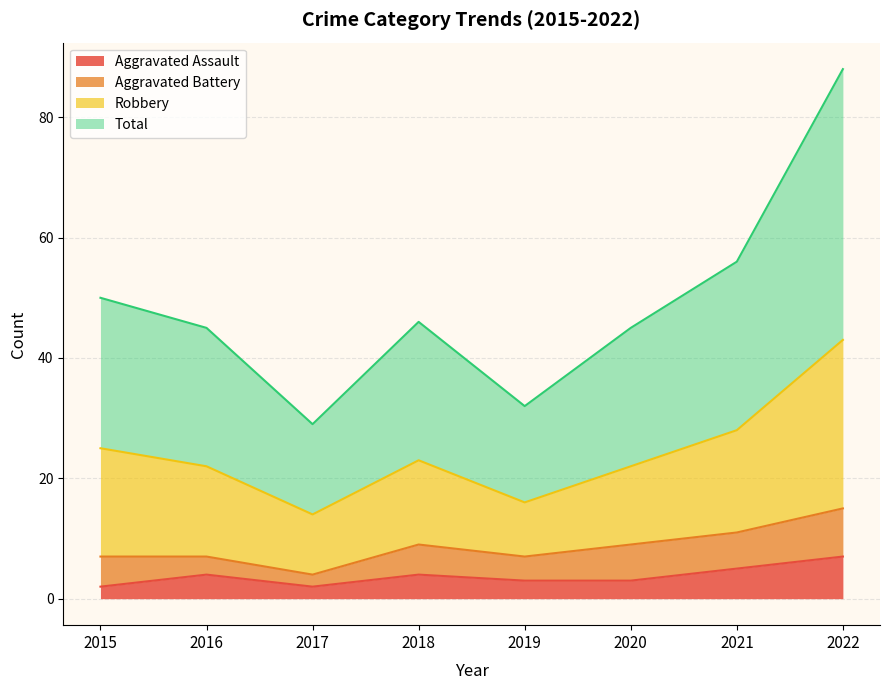

The Aggravated Assault series shows 4 at 2018. True or false?

True